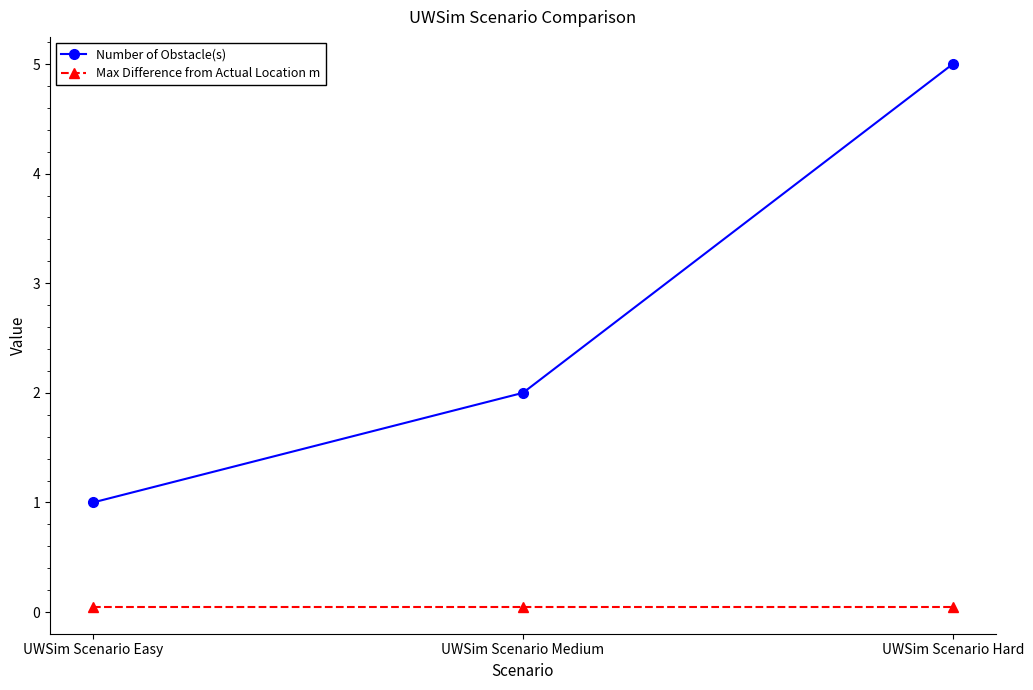

Which series has the largest total across all categories?

Number of Obstacle(s)